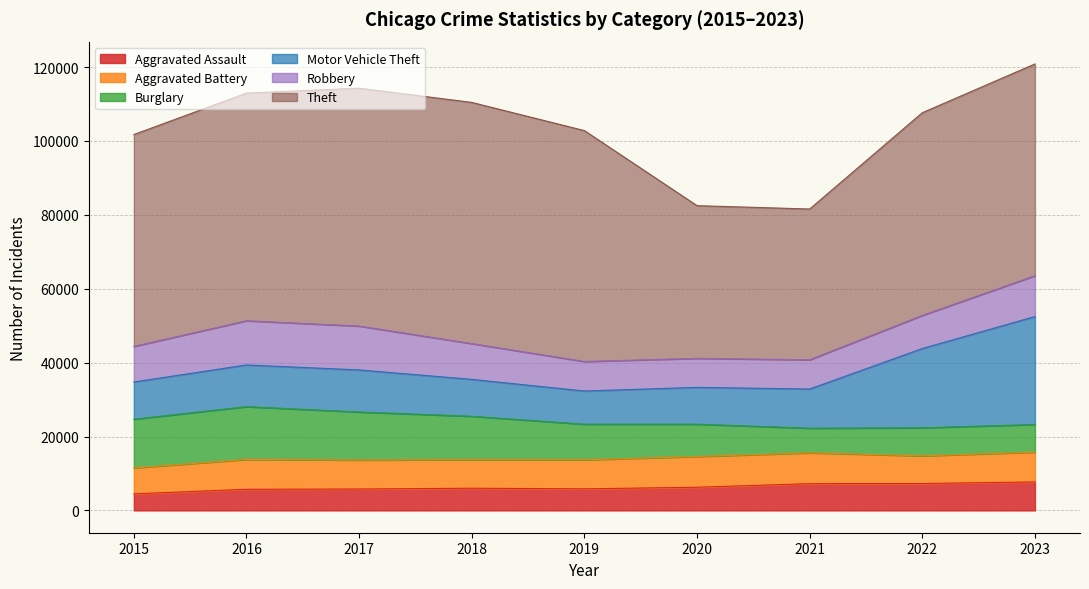

After their last crossing, which series has the higher values: Burglary or Aggravated Assault?

Aggravated Assault